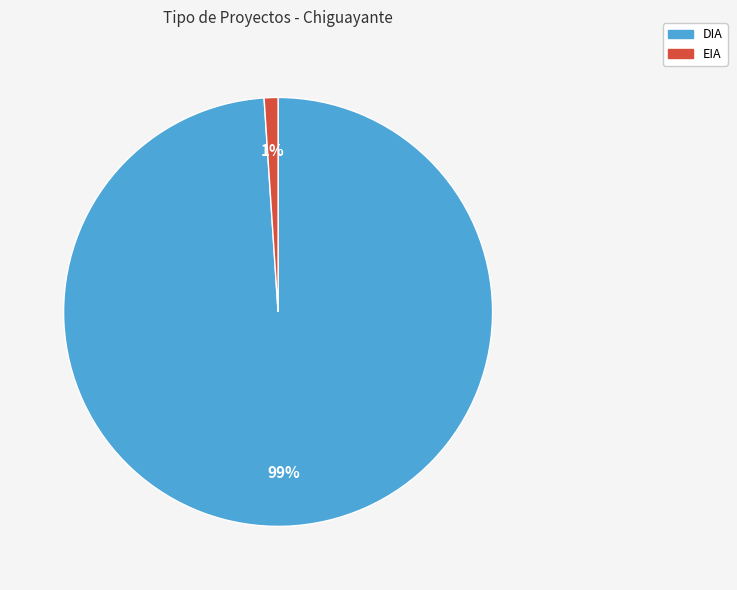

Count the number of slices in the pie.

2